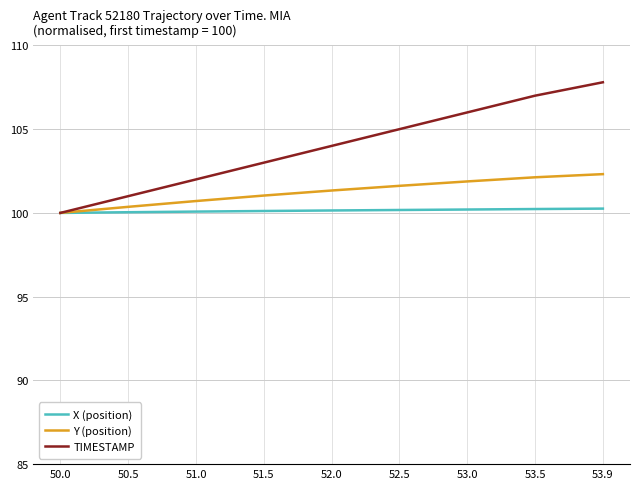

List the labels in order of TIMESTAMP value, smallest first.

50.0, 50.5, 51.0, 51.5, 52.0, 52.5, 53.0, 53.5, 53.9